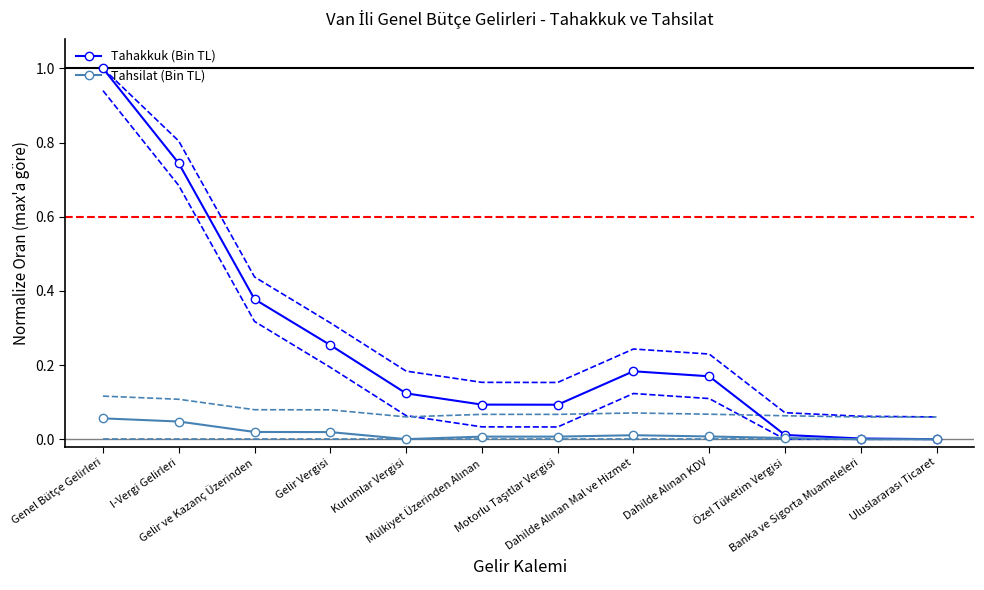

What position from the left is Motorlu Taşıtlar Vergisi?

7